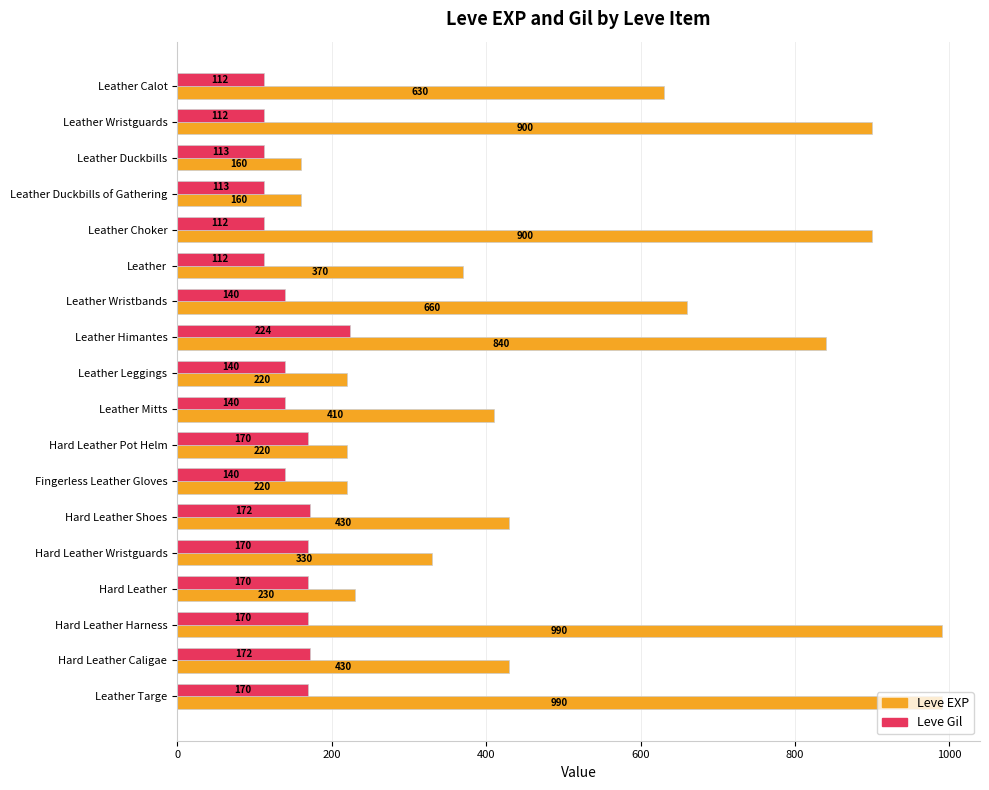

Rank the series at Leather Leggings from lowest to highest value.

Leve Gil, Leve EXP